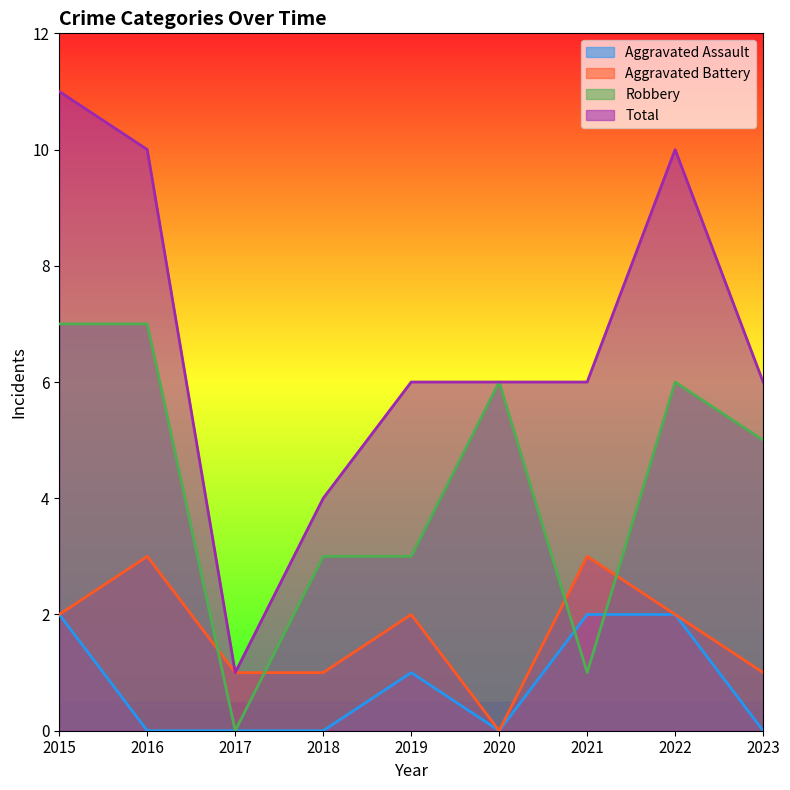

Reading left to right, transcribe all the data shown in this chart.

Aggravated Assault: 2015=2	2016=0	2017=0	2018=0	2019=1	2020=0	2021=2	2022=2	2023=0
Aggravated Battery: 2015=2	2016=3	2017=1	2018=1	2019=2	2020=0	2021=3	2022=2	2023=1
Robbery: 2015=7	2016=7	2017=0	2018=3	2019=3	2020=6	2021=1	2022=6	2023=5
Total: 2015=11	2016=10	2017=1	2018=4	2019=6	2020=6	2021=6	2022=10	2023=6